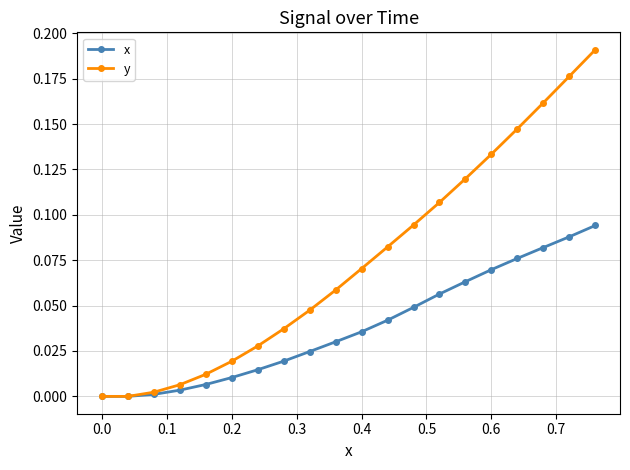

How many categories are shown in the chart?

20